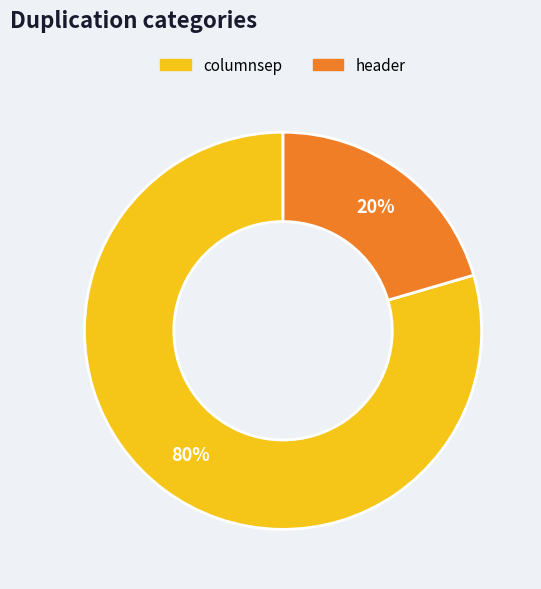

To the nearest percent, what is the combined percentage of columnsep and header?

100%